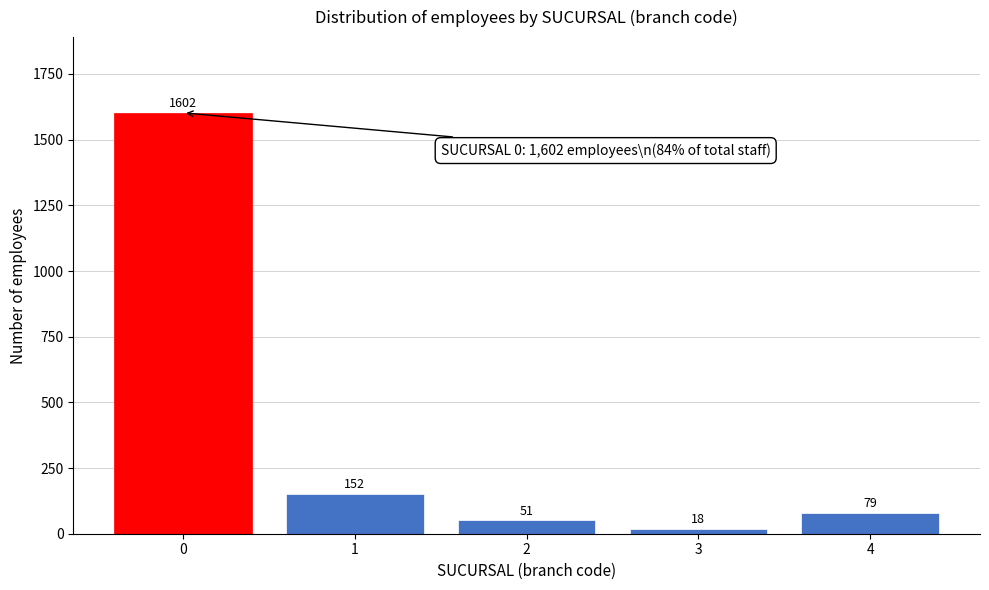

Reading right to left, list all the values displayed in this chart.

79	18	51	152	1602